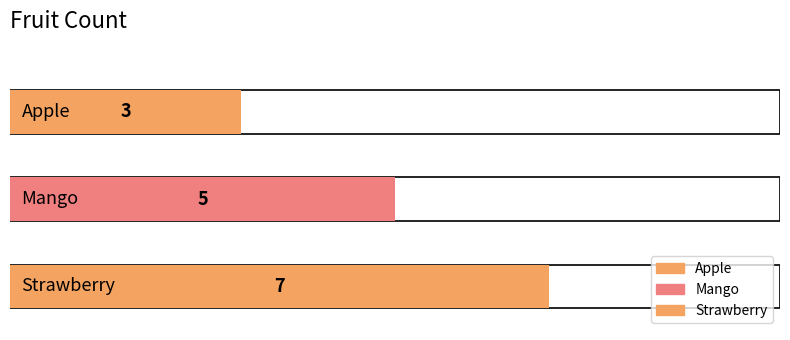

How many values are between 3 and 7?

3